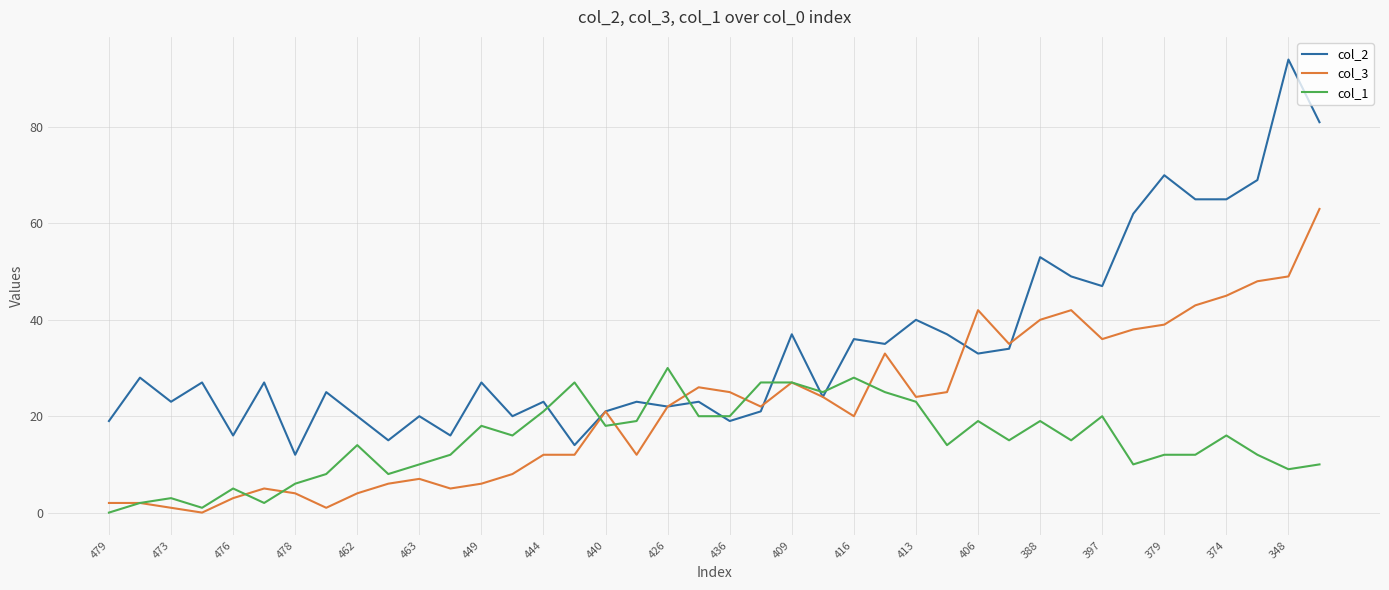

After their last crossing, which series has the higher values: col_3 or col_2?

col_2